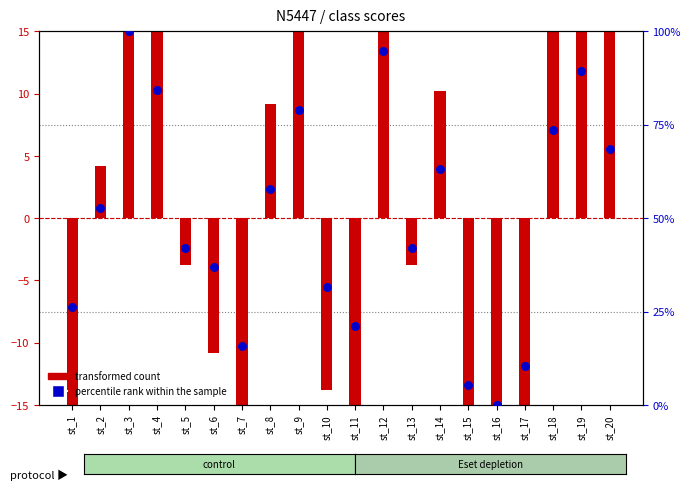

Which has a higher value, st_18 or st_6?

st_18